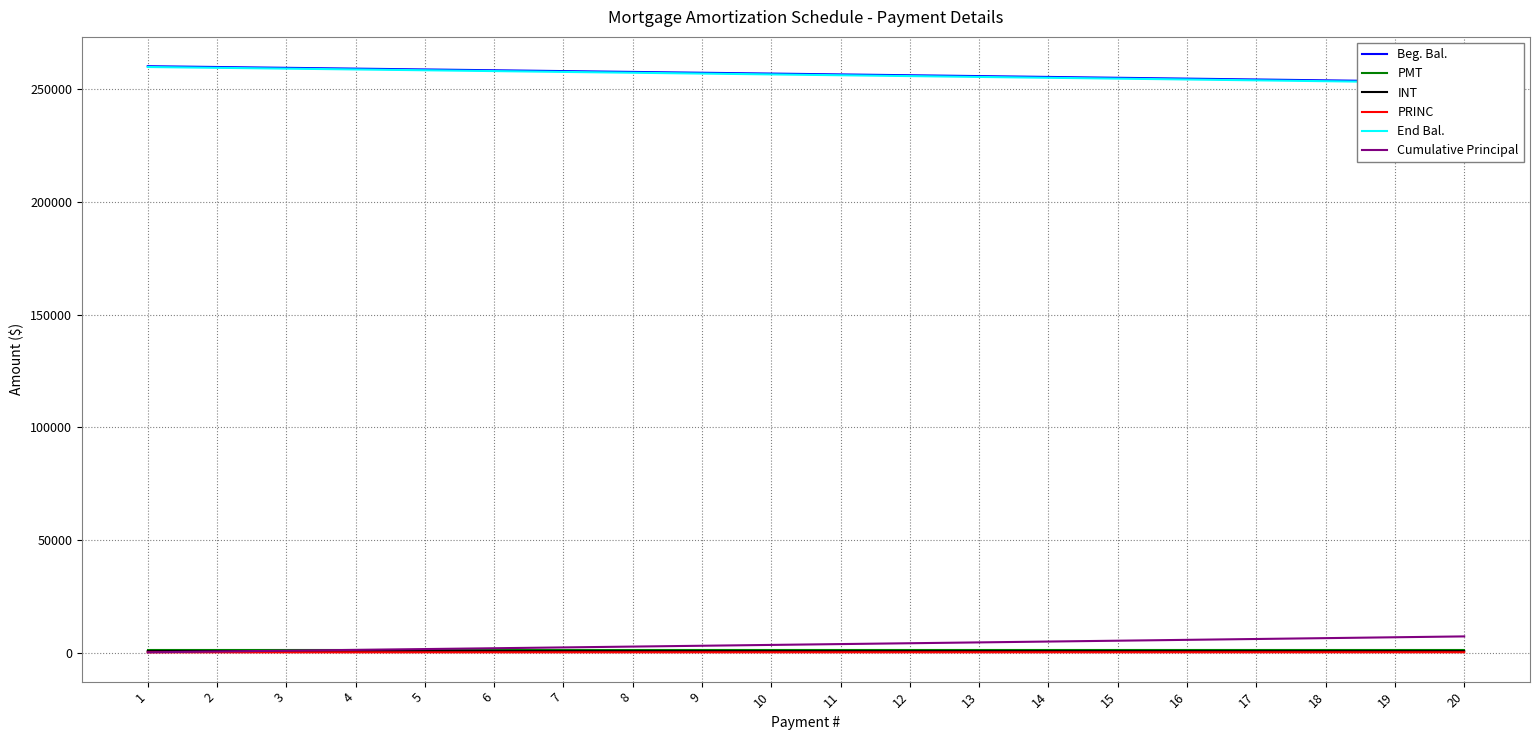

What is the minimum value shown in the chart?

358.2